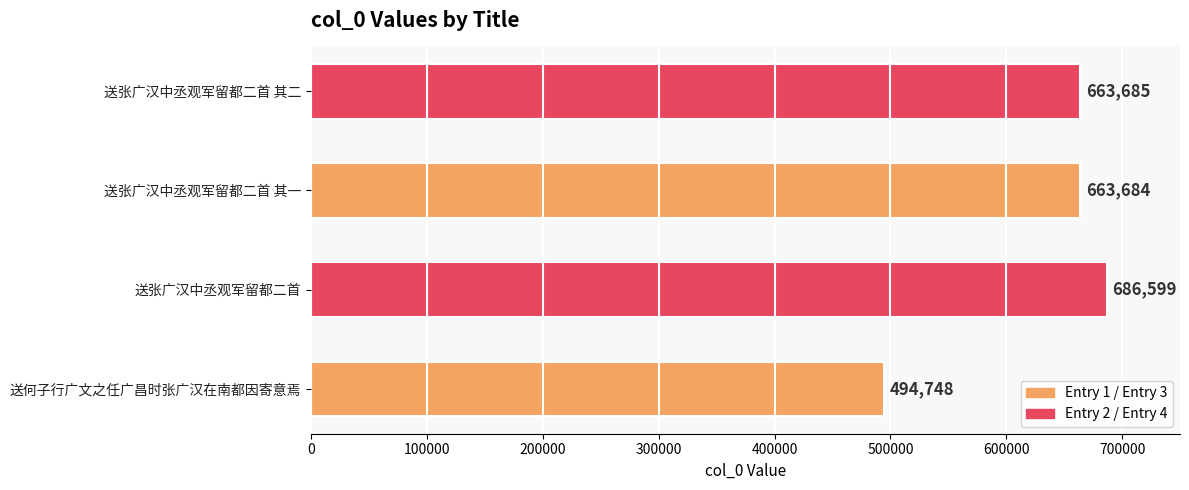

At which label is the value closest to 590673?

送张广汉中丞观军留都二首 其一